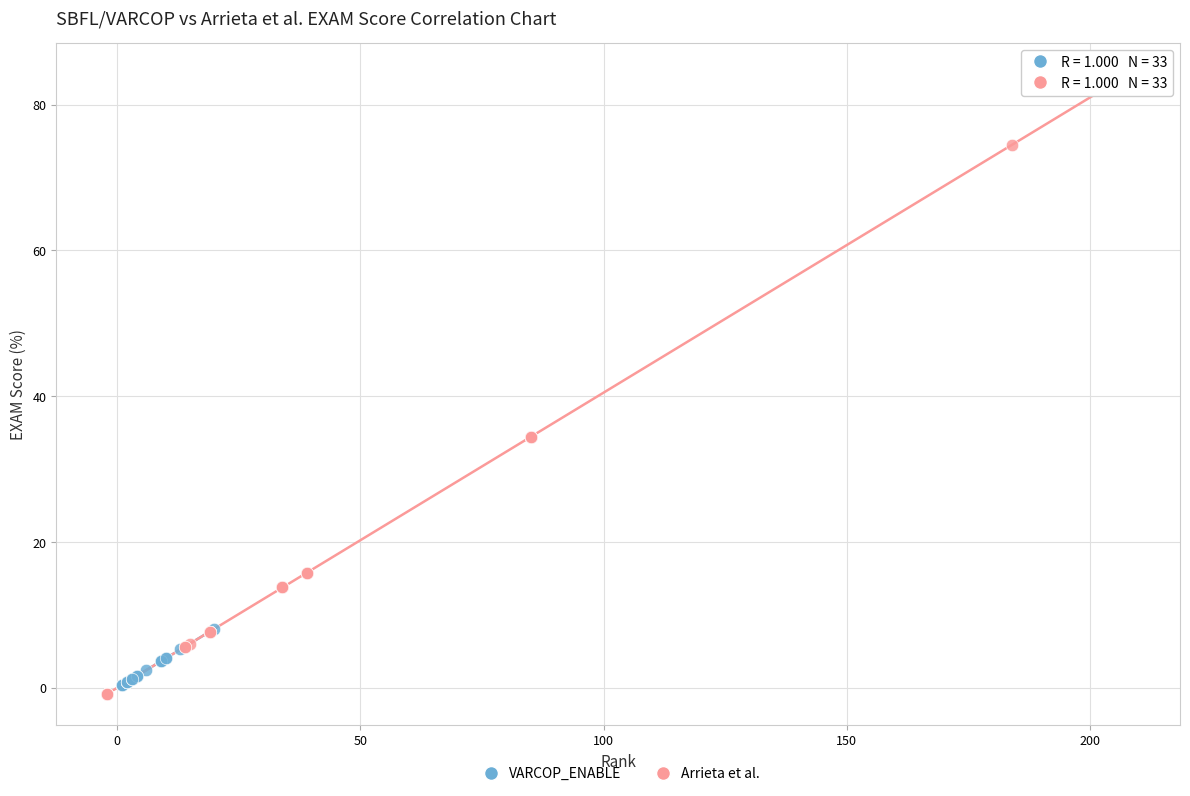

Which series reaches the maximum Y coordinate?

Arrieta et al.